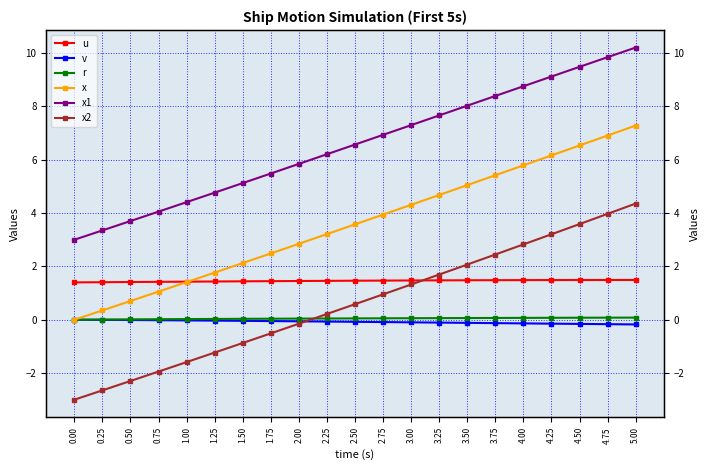

What are all the series names shown in the legend?

u, v, r, x, x1, x2